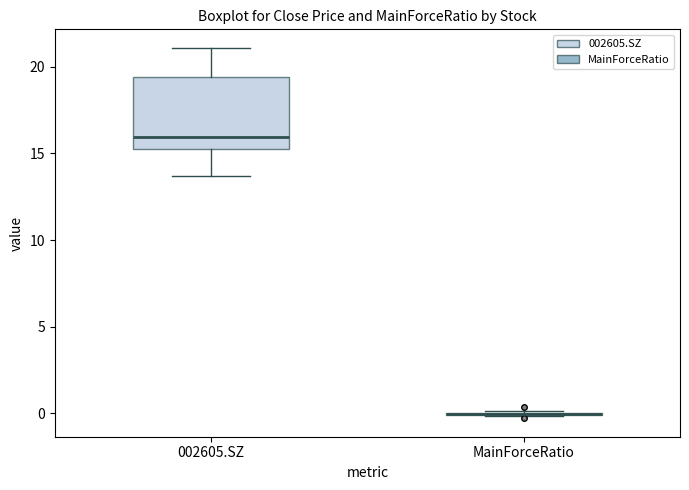

Reading left to right, transcribe this box plot: for each box, give where its median line is, the range the box spans, and where its two whiskers end, as read against the y-axis. The values are not printed on the chart, so give them approximately, as read against the axis.

002605.SZ: median 16.0, box 15.0 to 19.5, whiskers 13.5 to 21.0
MainForceRatio: box collapsed to a line at 0.0, whiskers 0.0 to 0.0